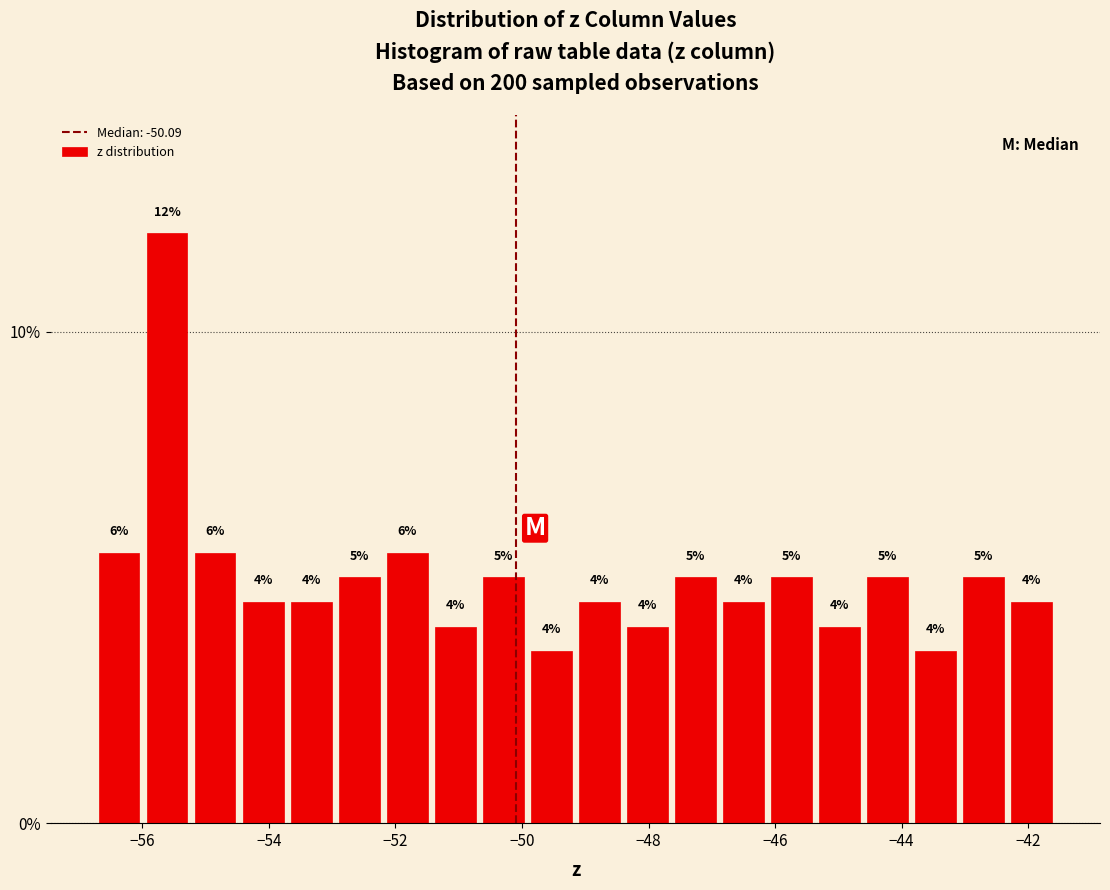

Read against the x-axis, roughly where is the centre of the tallest bar?

-55.6